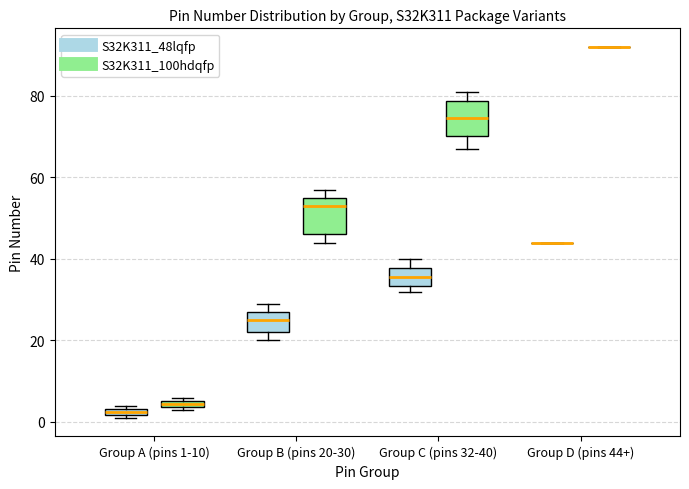

Where is the lower edge of the box for Group A (pins 1-10) (S32K311_48lqfp) on the y-axis? The values are not printed on the chart, so give them approximately, as read against the axis.

2